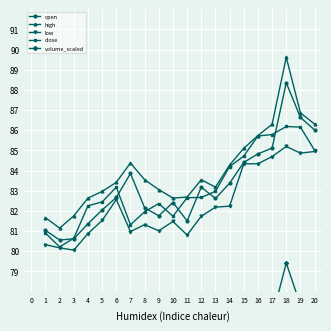

What is the average value of the high series?

84.0